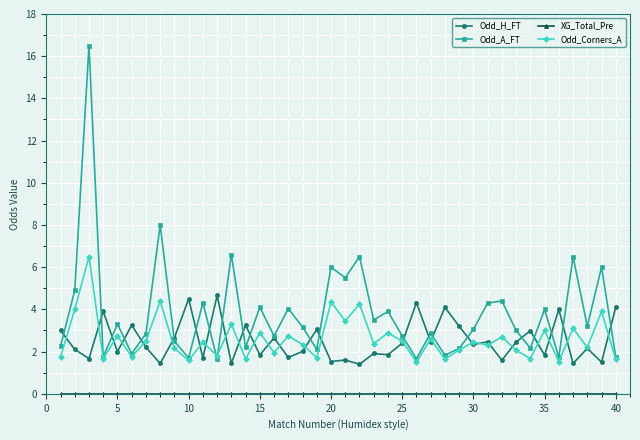

What is the value of the Odd_H_FT point at the 20th from the left?

1.5